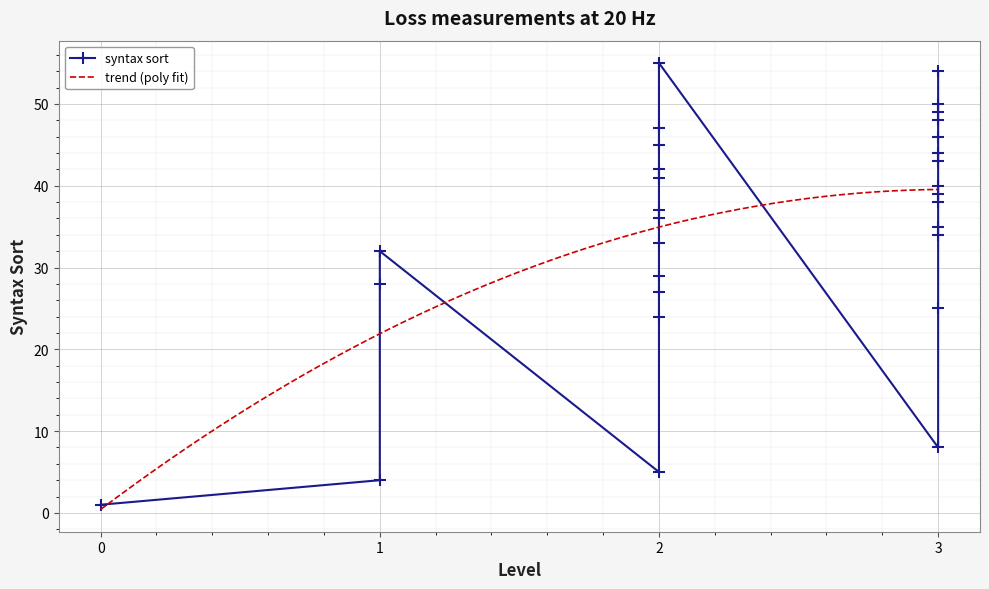

How many lines are shown in the chart?

1